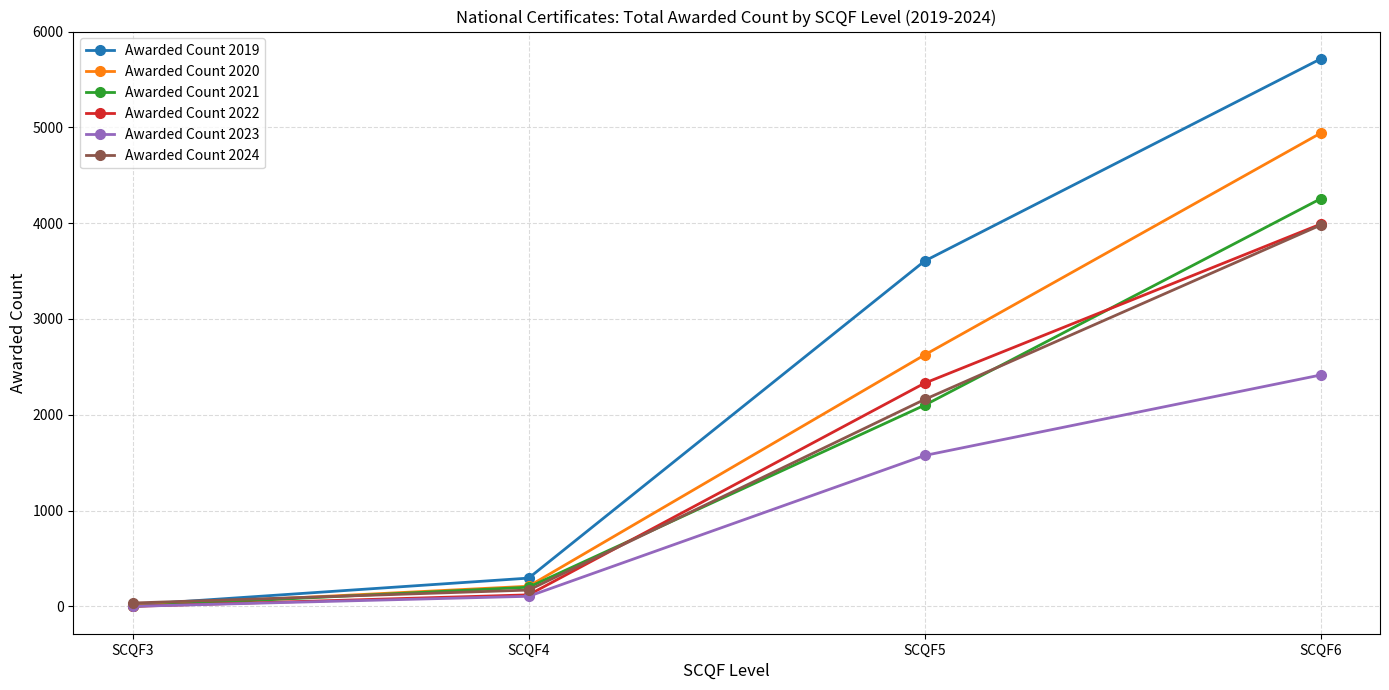

What value does the Awarded Count 2024 series have at SCQF6, to the nearest 100?

4000